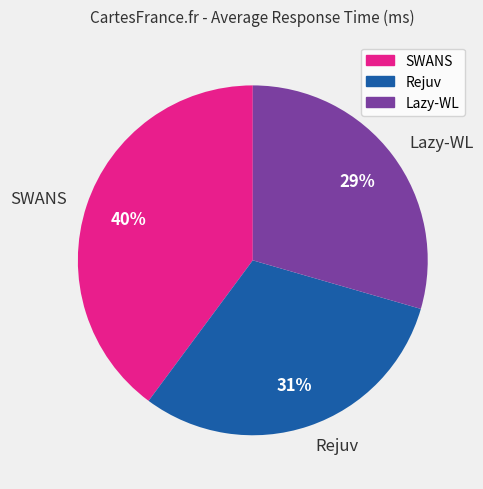

Rank the categories by value from lowest to highest.

Lazy-WL, Rejuv, SWANS